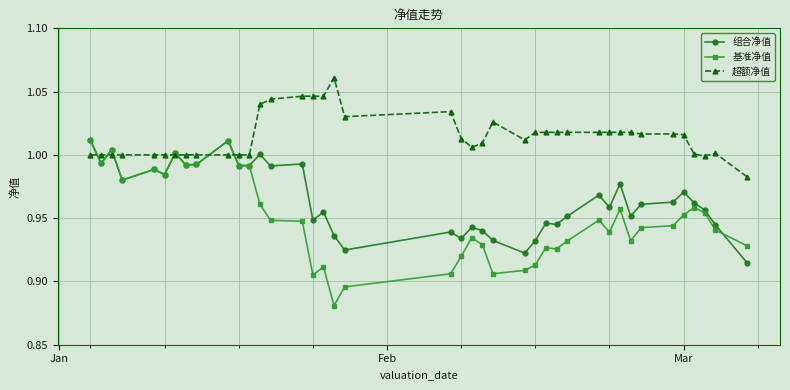

List the series in order of their overall mean, lowest first.

基准净值, 组合净值, 超额净值